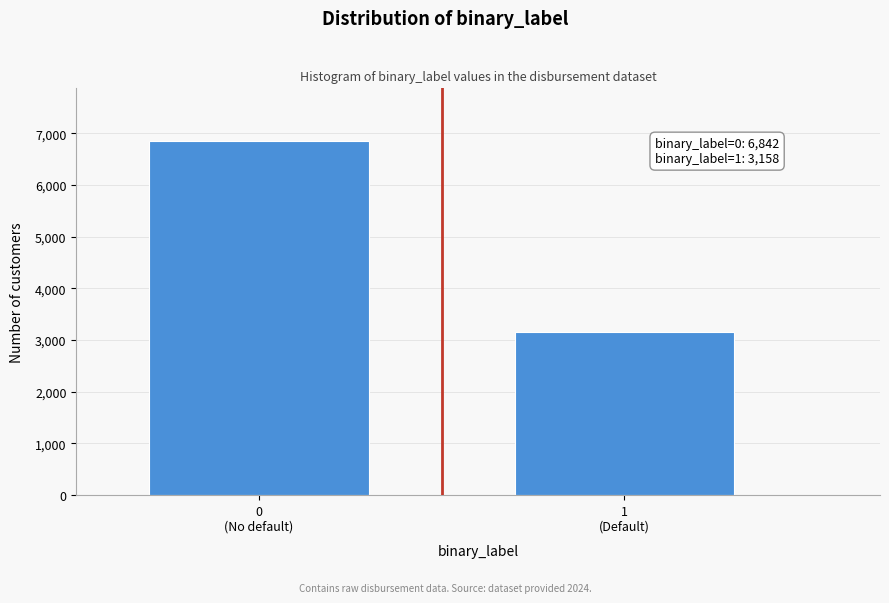

Reading left to right, what are all the values shown in this chart?

6842	3158